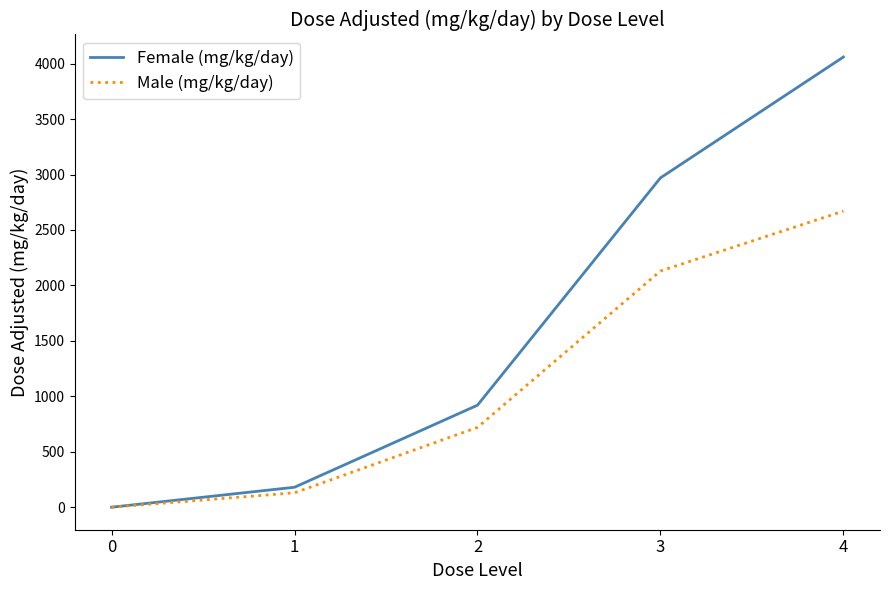

Rank the series by their maximum value, from highest to lowest.

Female (mg/kg/day), Male (mg/kg/day)